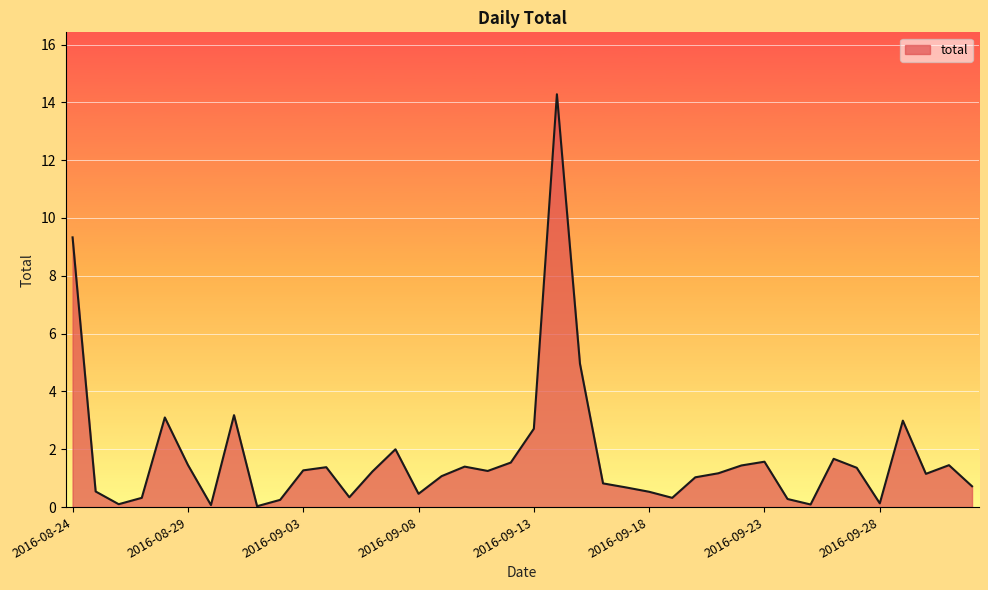

At which label is the value closest to 7?

2016-09-15